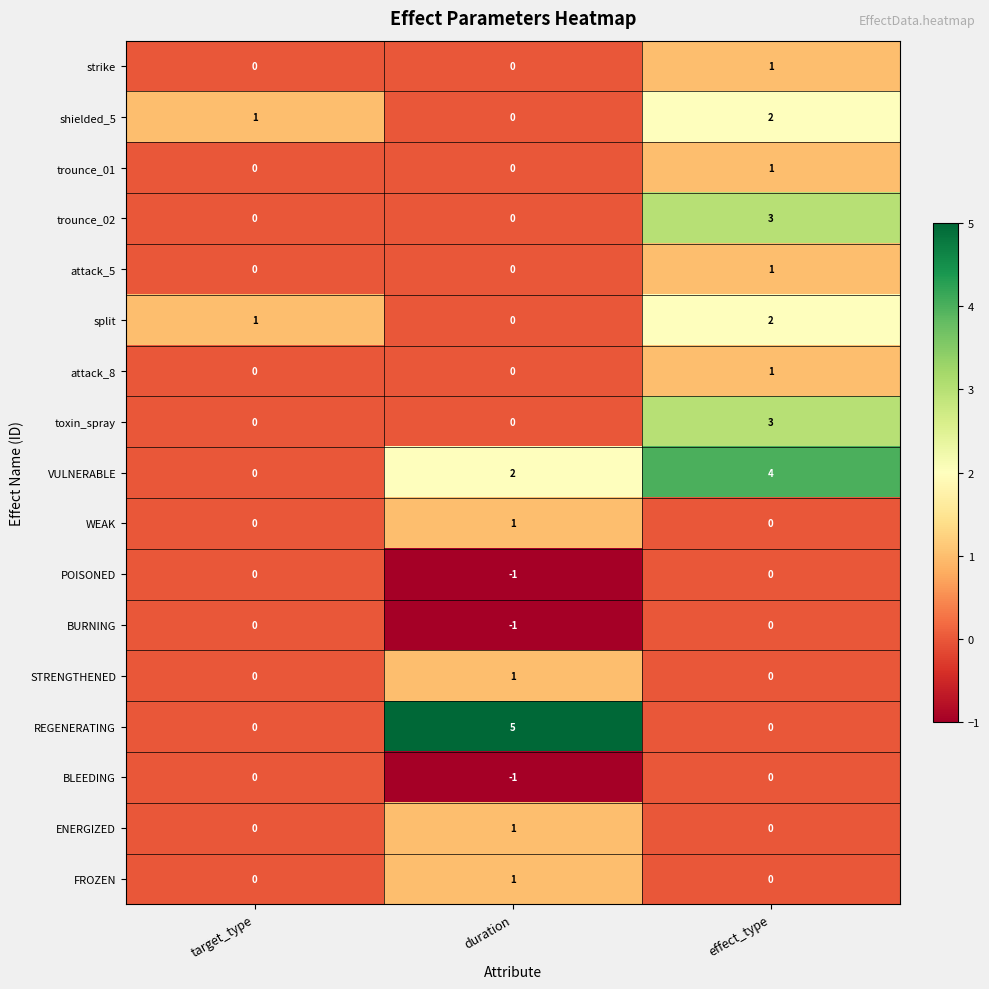

Is it true that trounce_02 equals 0 at duration?

True